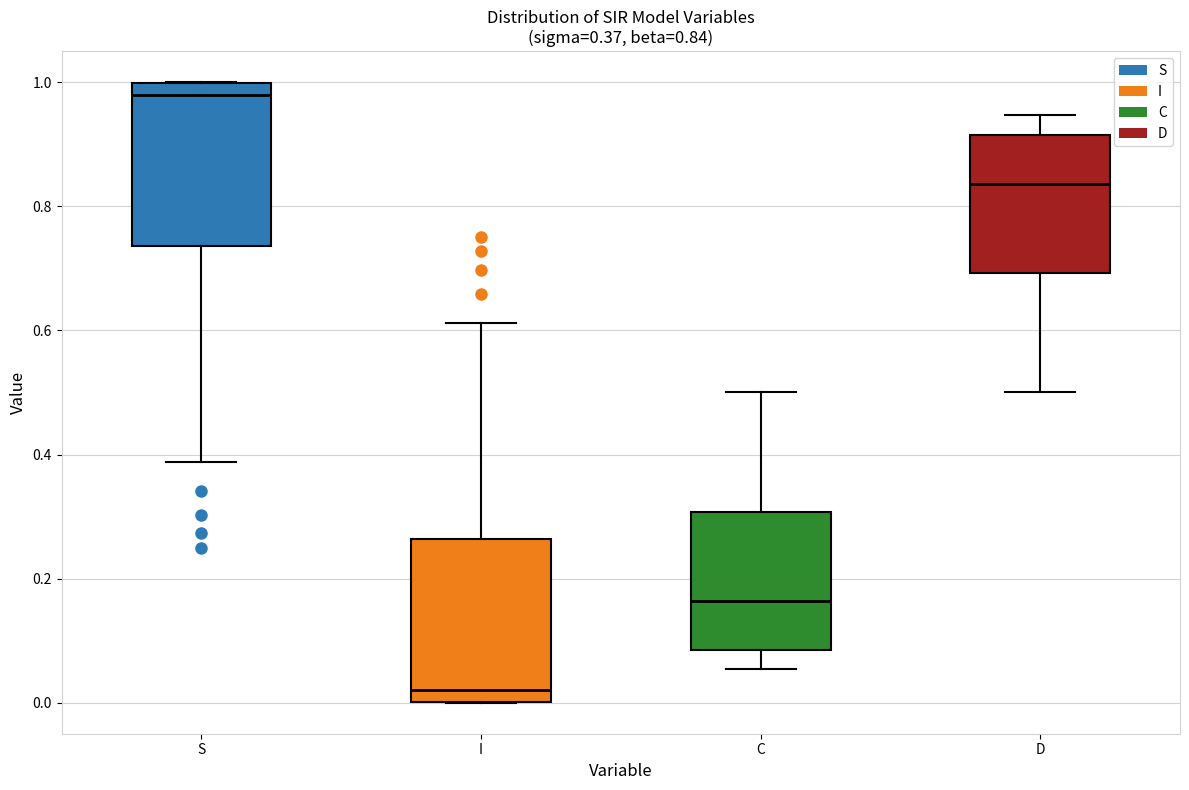

Which box's median line is the highest?

S